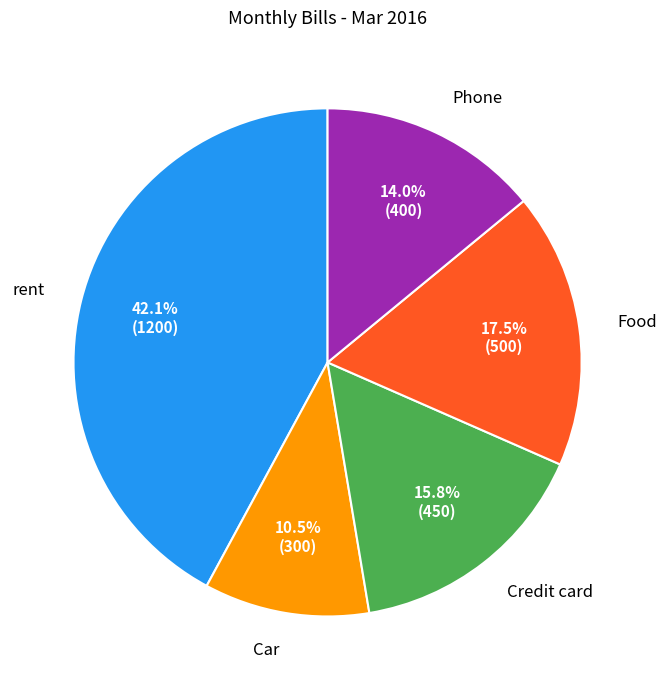

Does any single category account for the majority?

No